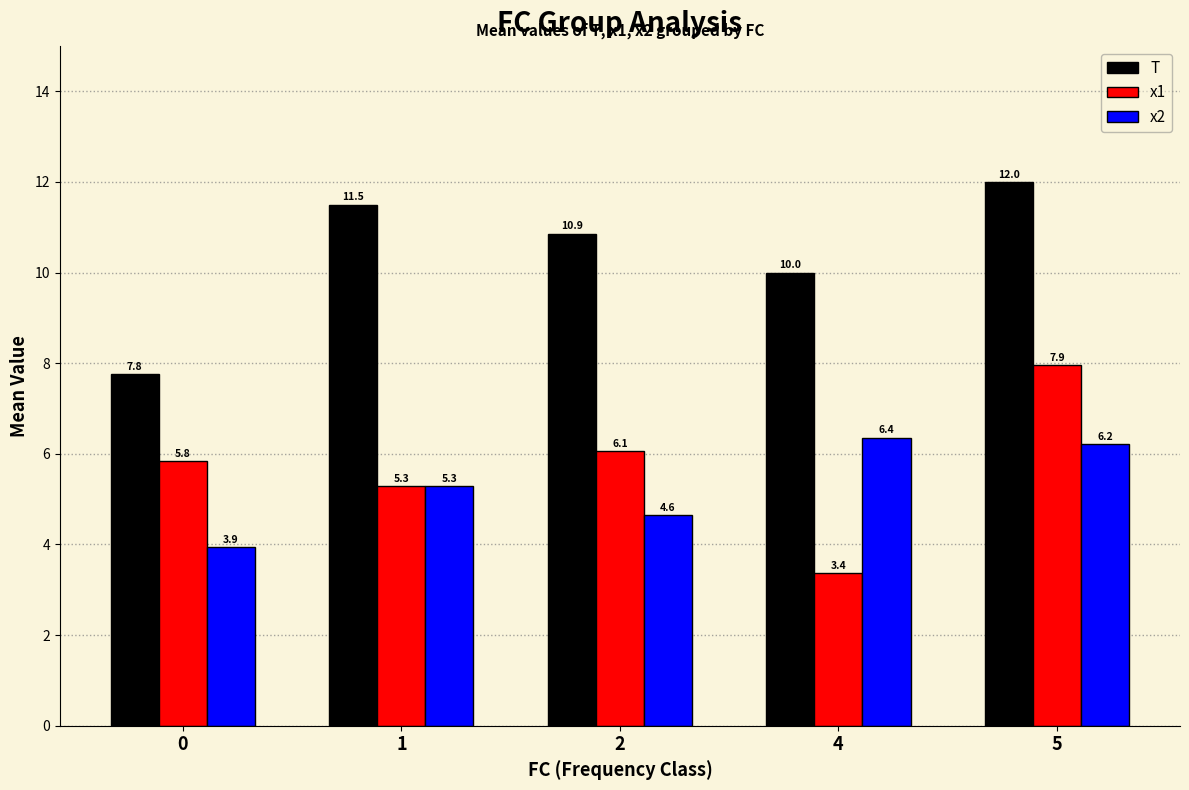

How many values in the T series are below 10?

1